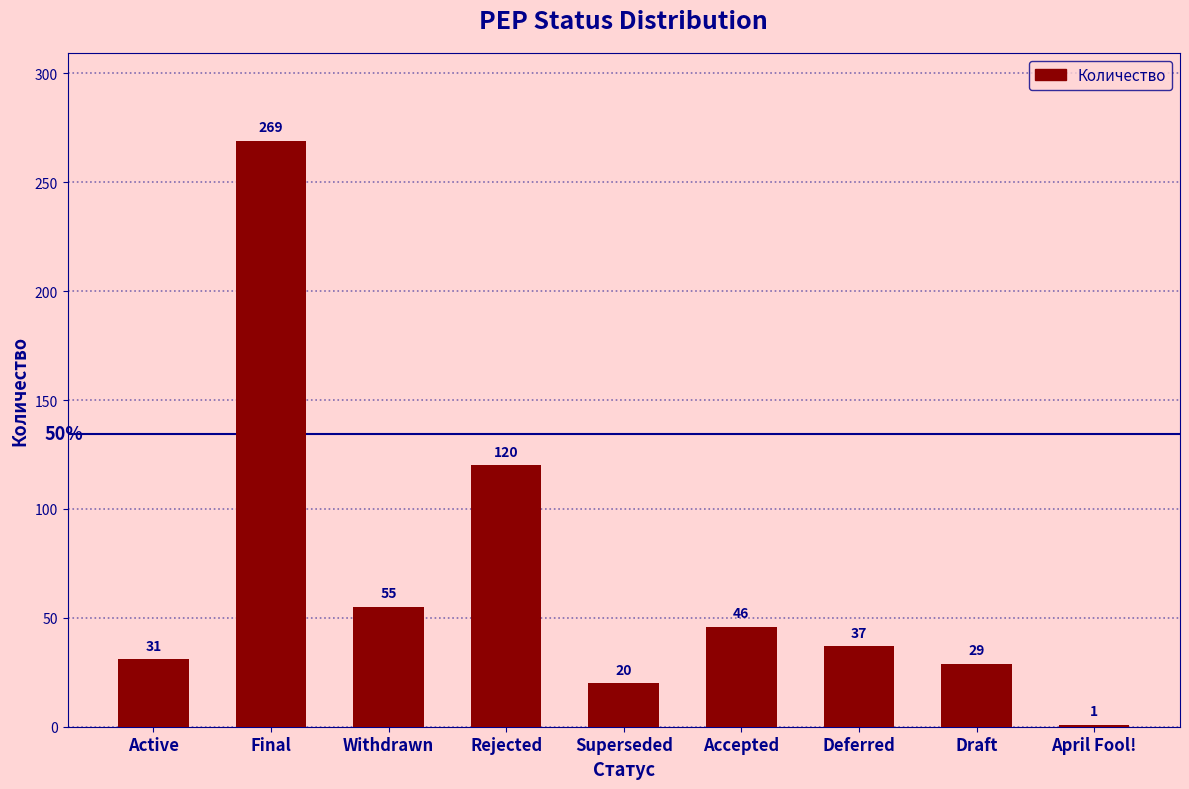

What is the greatest value displayed?

269